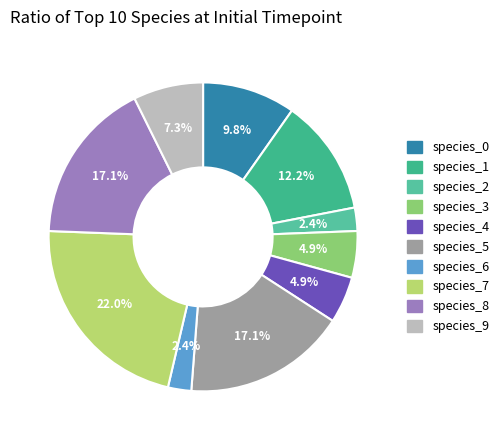

To the nearest percent, what is the difference between the species_0 and species_2 slice percentages?

7%